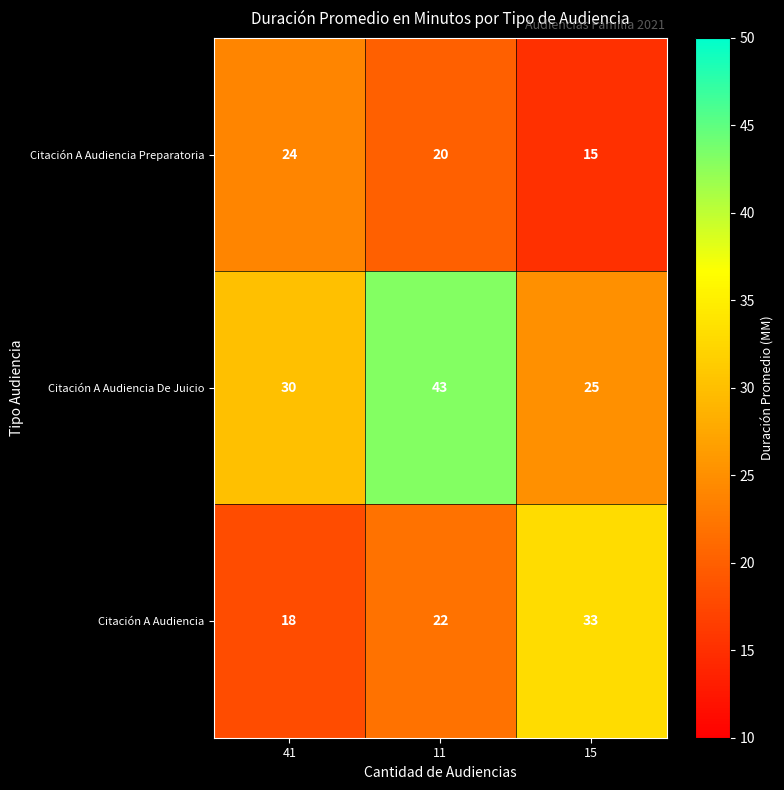

What is the difference between the maximum and second lowest values in the Citación A Audiencia Preparatoria series?

4